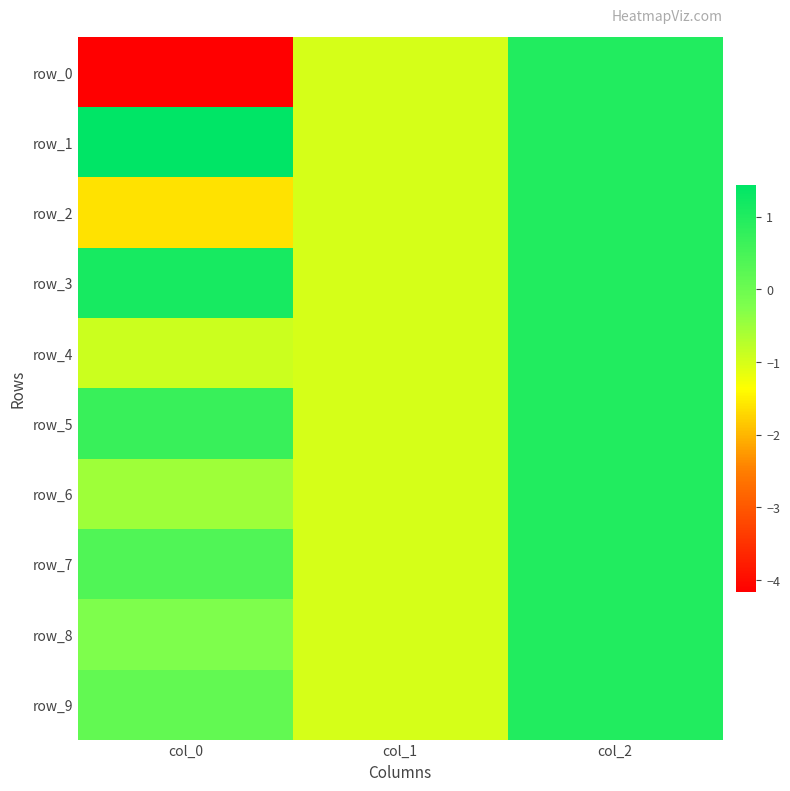

Rank the series at col_1 from highest to lowest value.

row_0, row_1, row_2, row_3, row_4, row_5, row_6, row_7, row_8, row_9